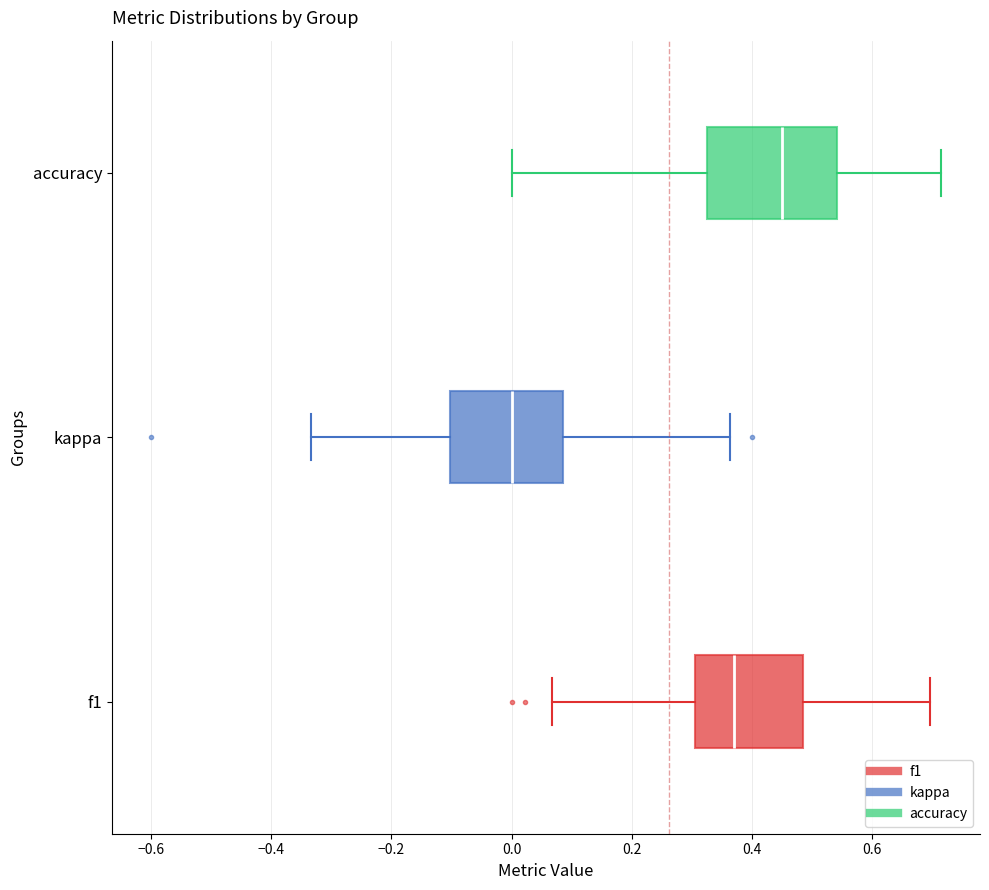

Where does the left whisker of the box for kappa end on the x-axis? The values are not printed on the chart, so give them approximately, as read against the axis.

-0.34